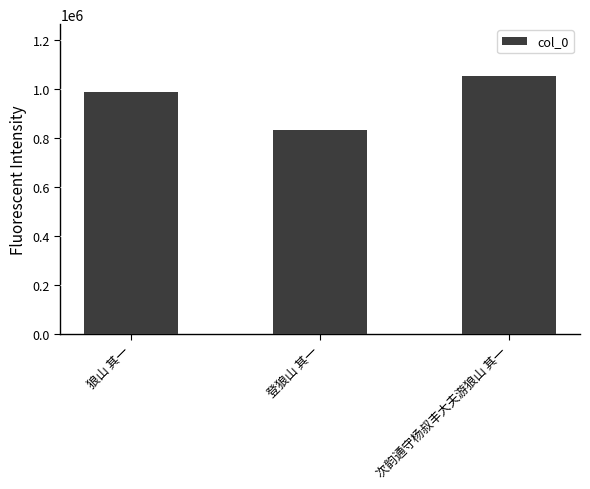

Does the chart contain any negative values?

No